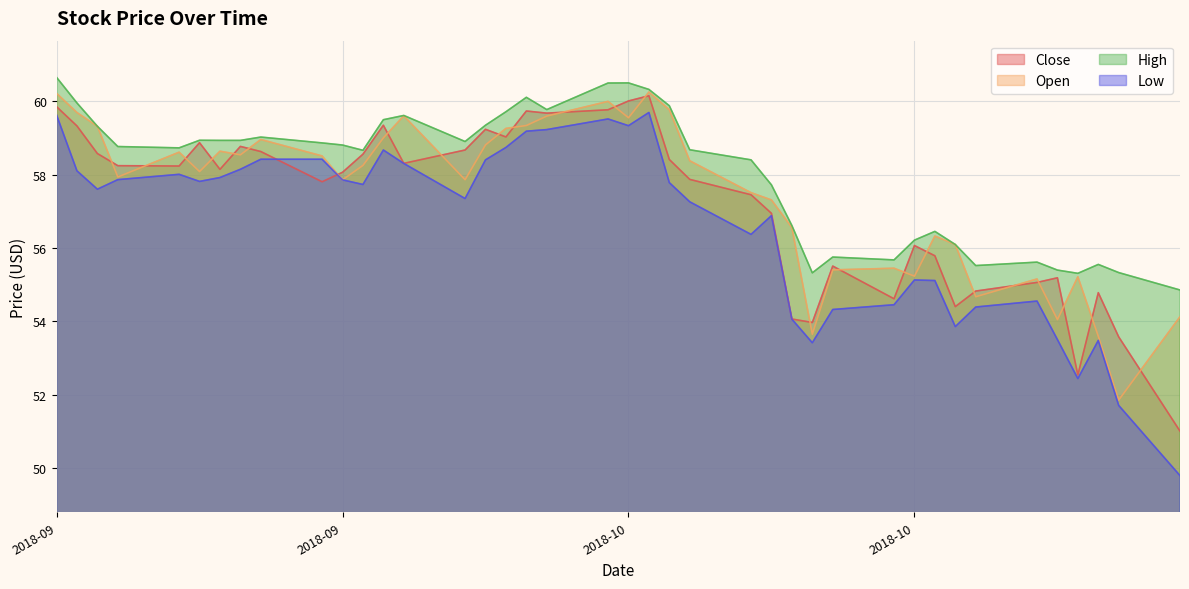

Does the chart display data point markers on the line(s)?

No